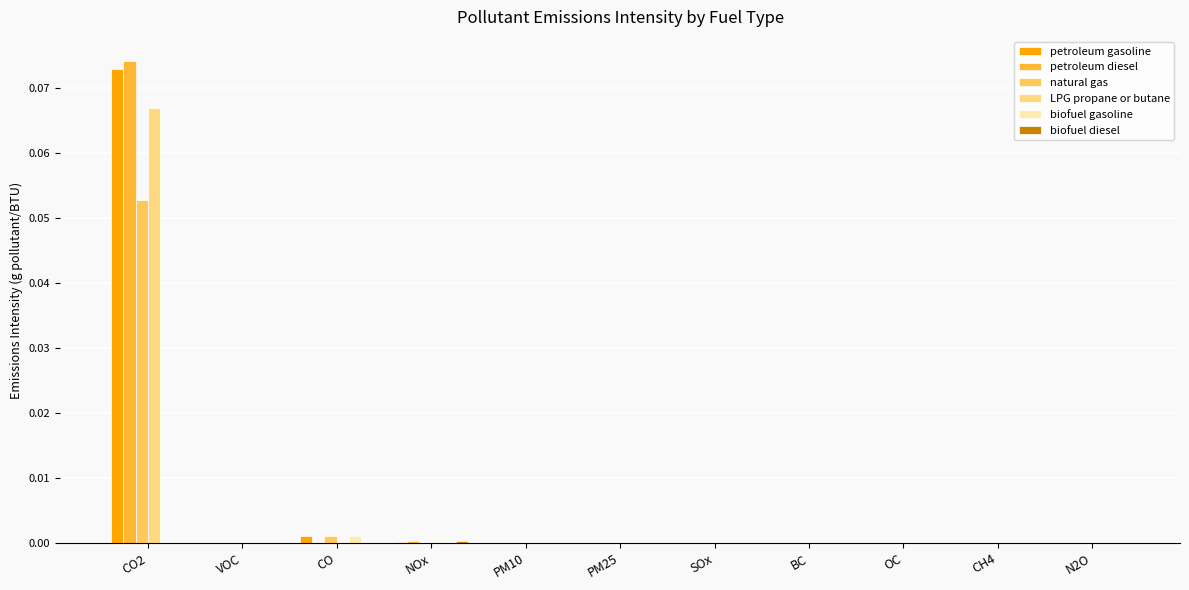

The value of biofuel gasoline at CO2 is 0.0. True or false?

True